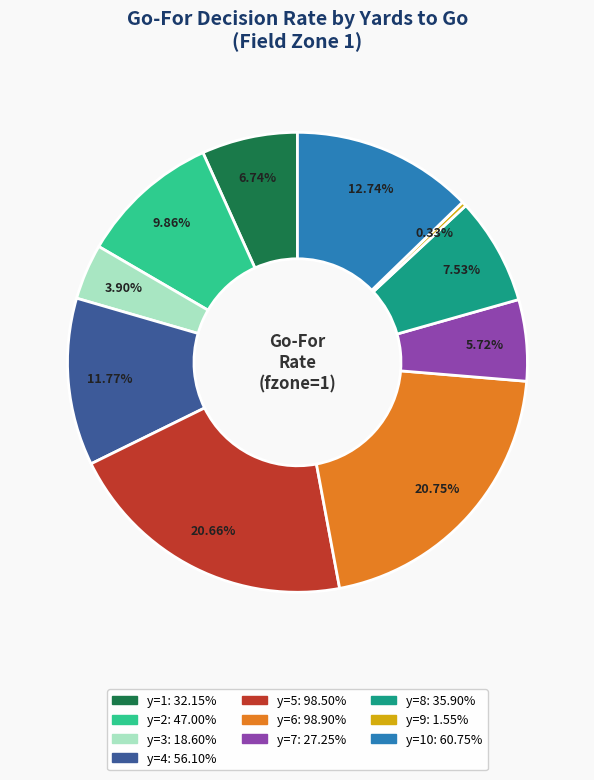

Is there any slice that represents more than half of the pie?

No